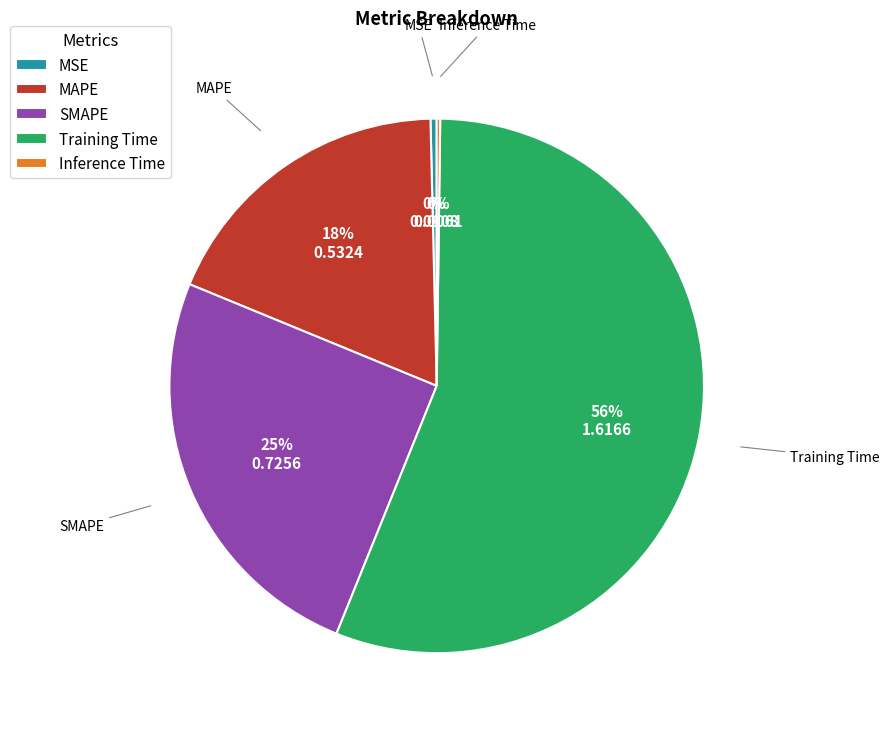

To the nearest percent, what percentage of the pie is MAPE?

18%